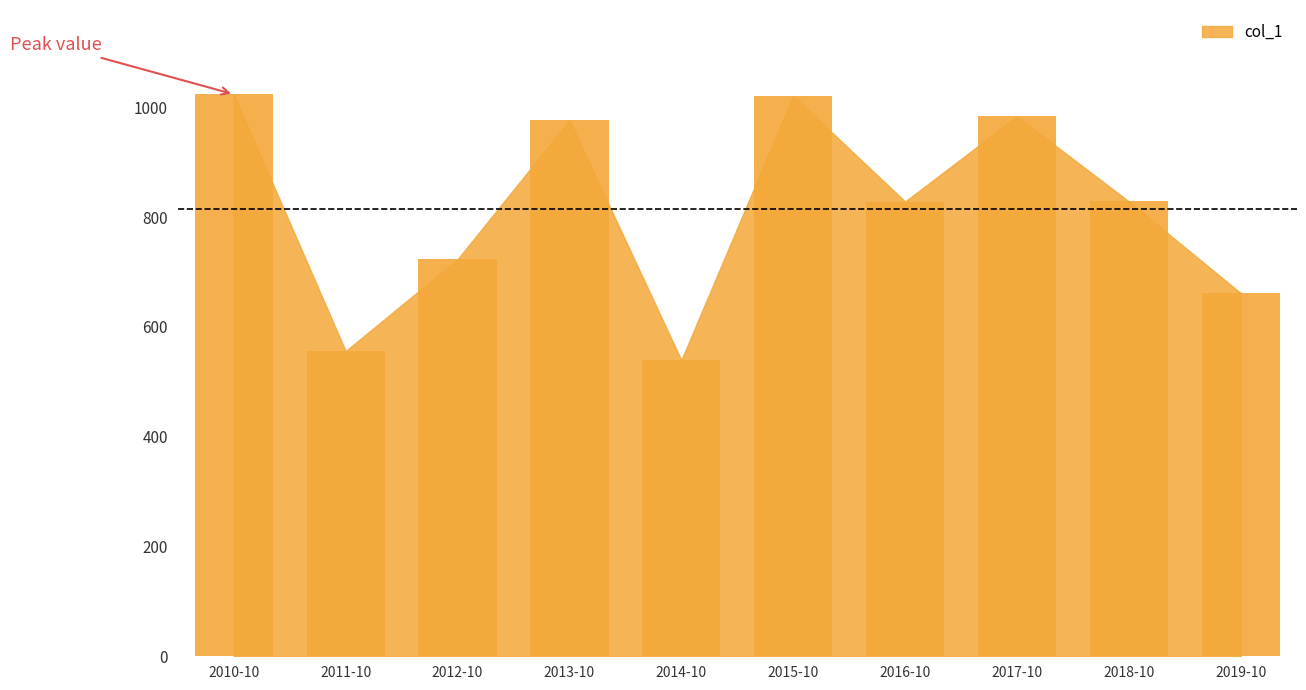

Which category has the lowest value across all series?

2014-10